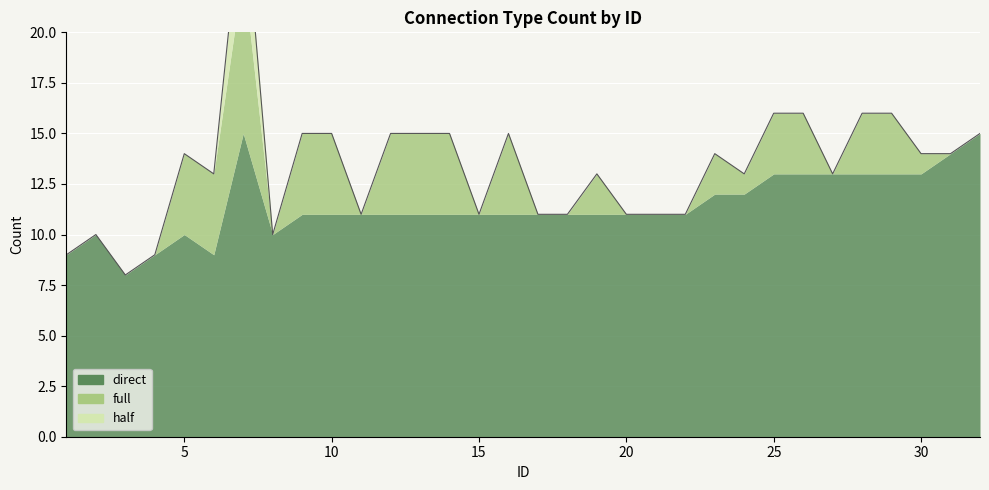

Which series has the largest total across all categories?

direct_count